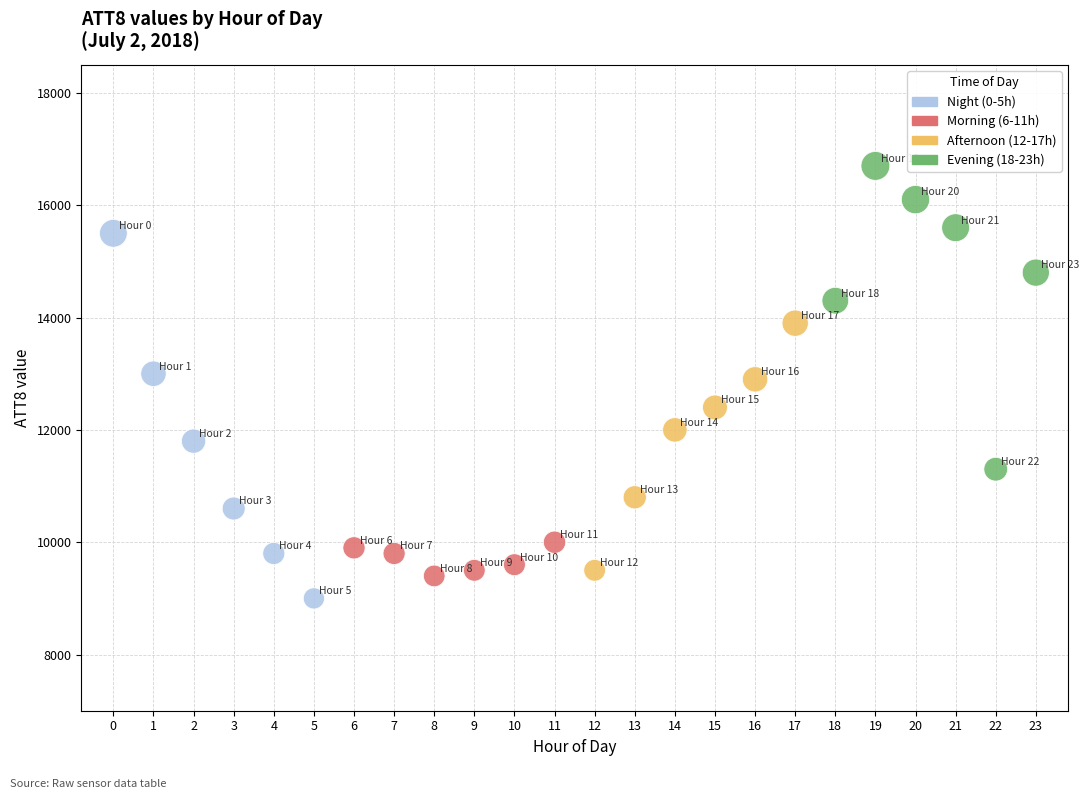

Which series has the widest spread of Y values?

Night (0-5h)